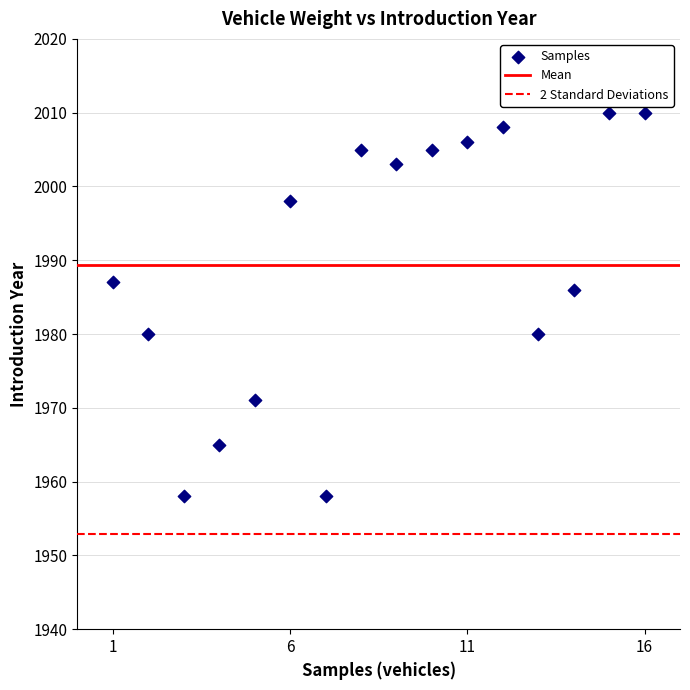

What is the range of Y values (max minus min)?

52